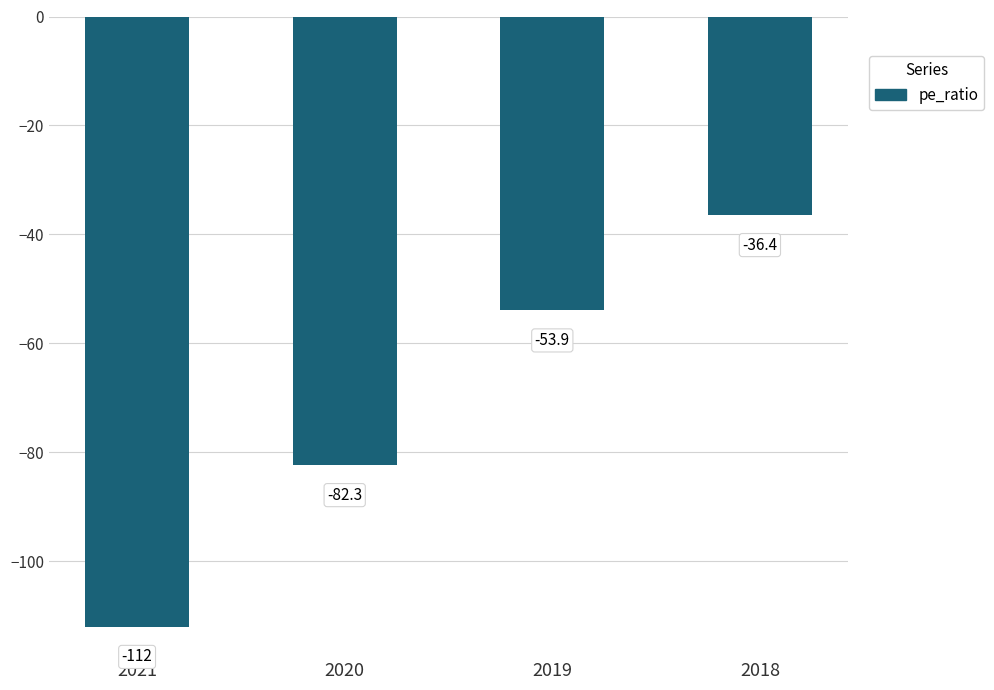

What is the smallest value displayed?

-112.0